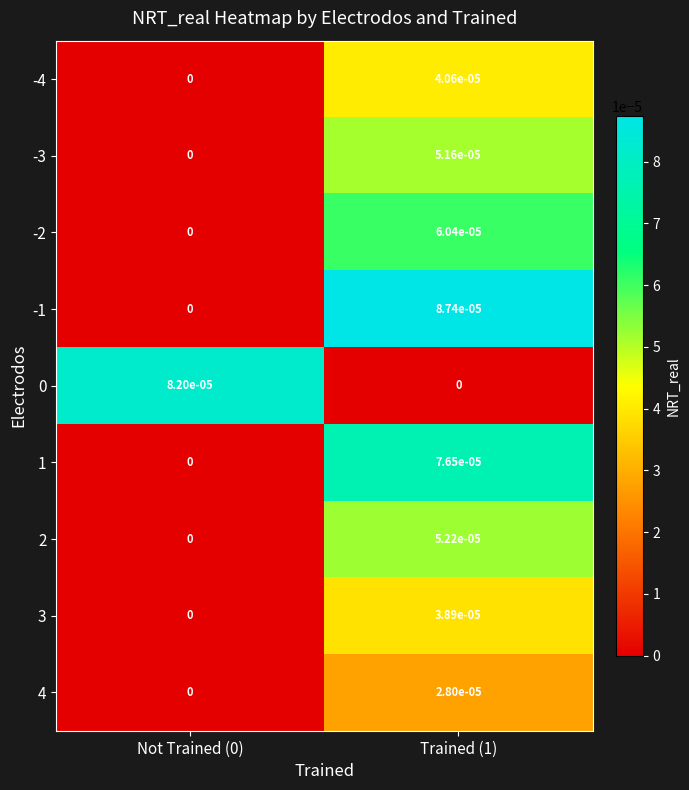

True or false: 3 has a value of 0.0 at Not Trained (0).

True